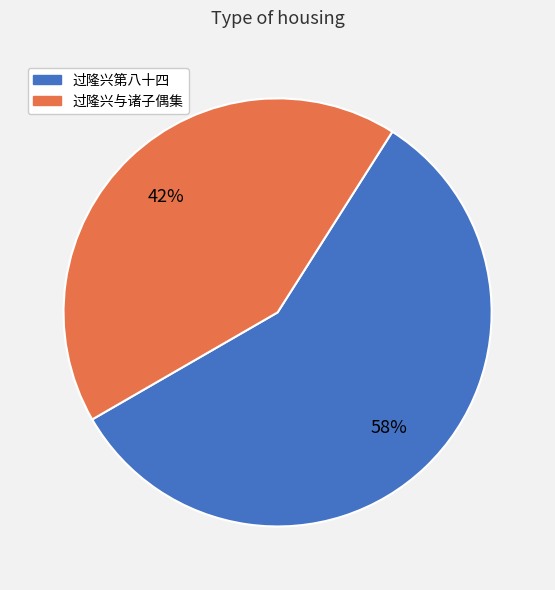

To the nearest percent, what is the combined percentage of 过隆兴与诸子偶集 and 过隆兴第八十四?

100%